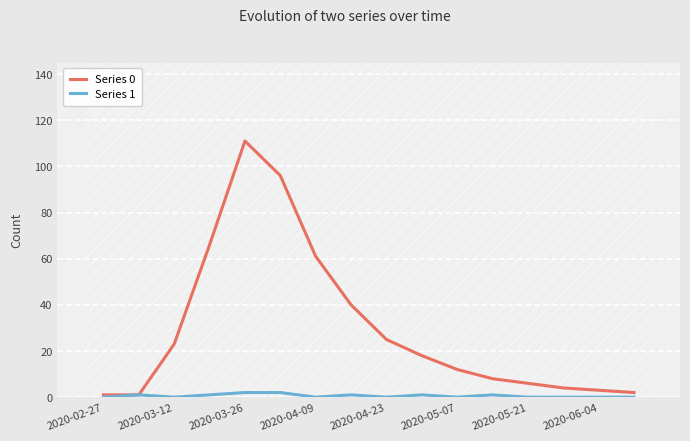

Which series has the largest total across all categories?

Series 0